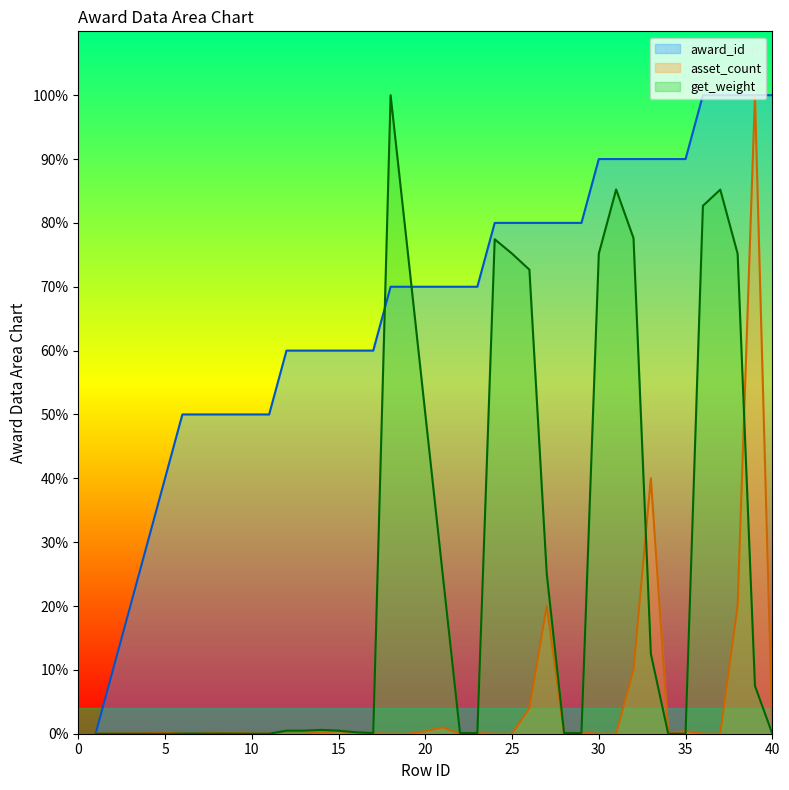

The asset_count series shows 52.2 at 7. True or false?

False